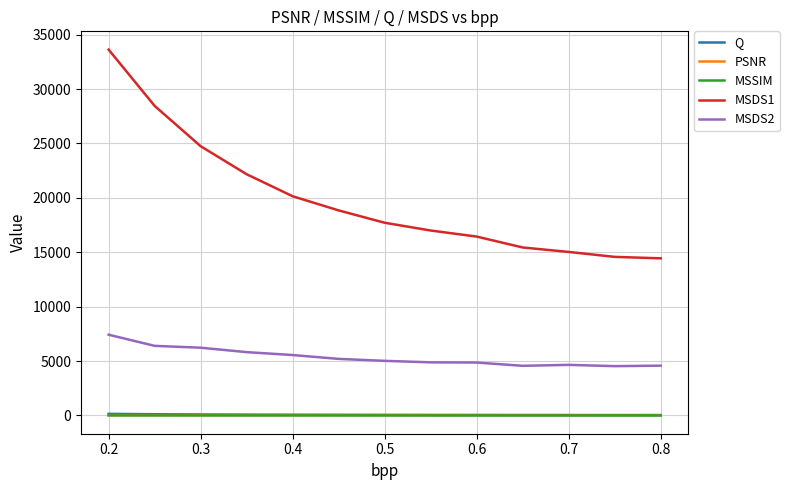

What is the minimum value shown in the chart?

0.8